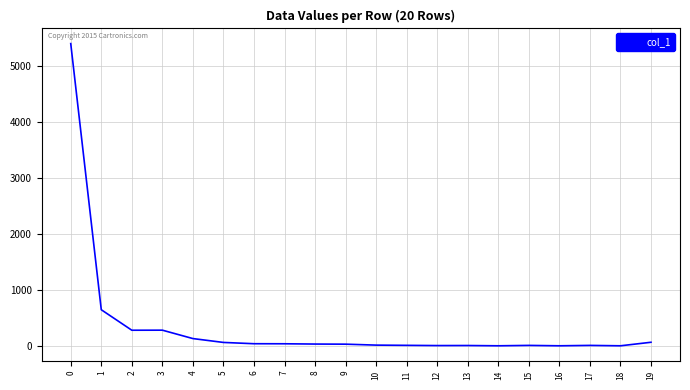

What is the greatest value displayed?

5400